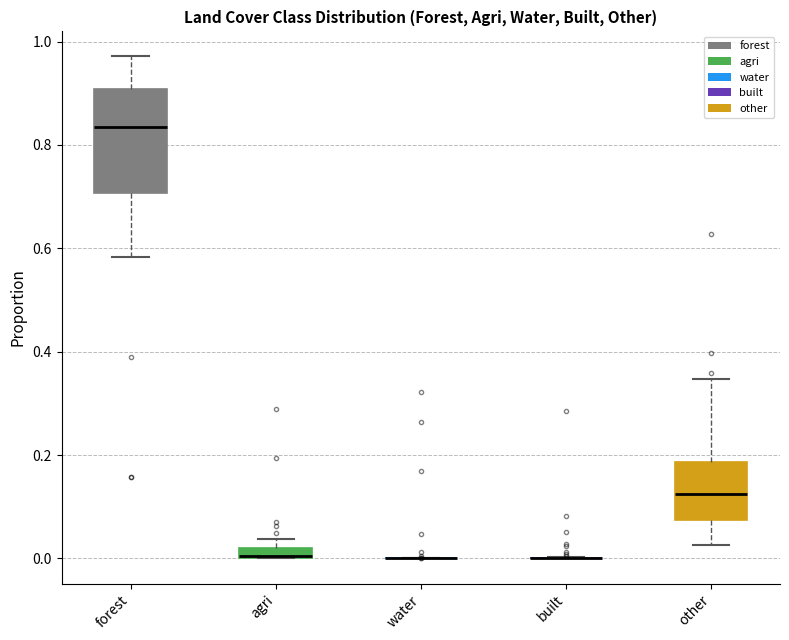

Comparing the boxes themselves (not the whiskers), which one is the tallest?

forest